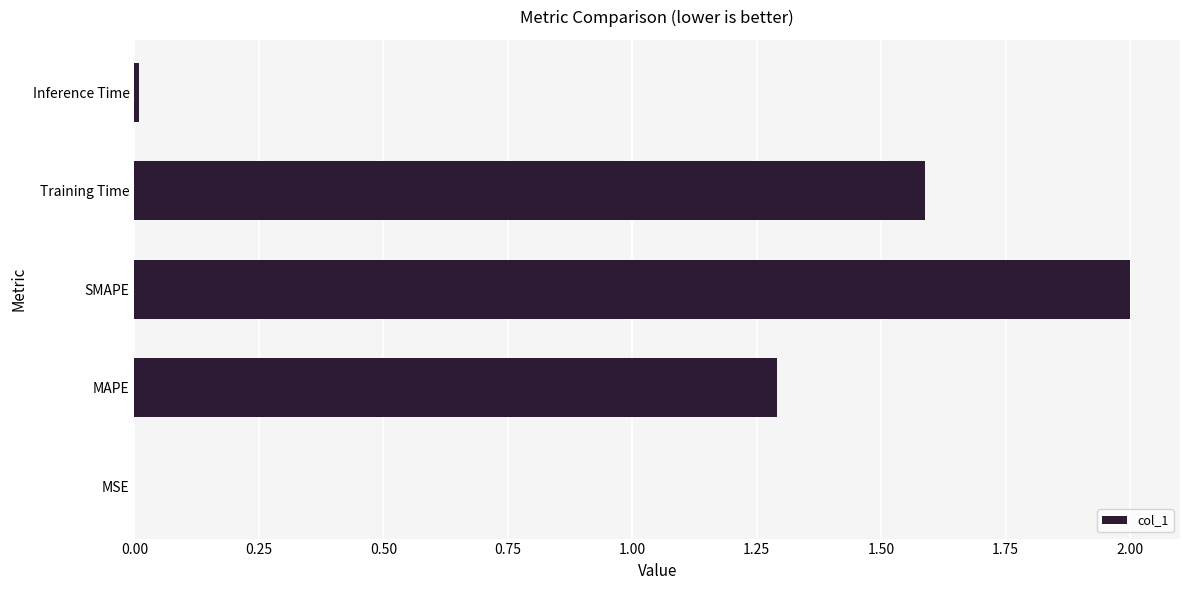

Are the bars horizontal?

Yes